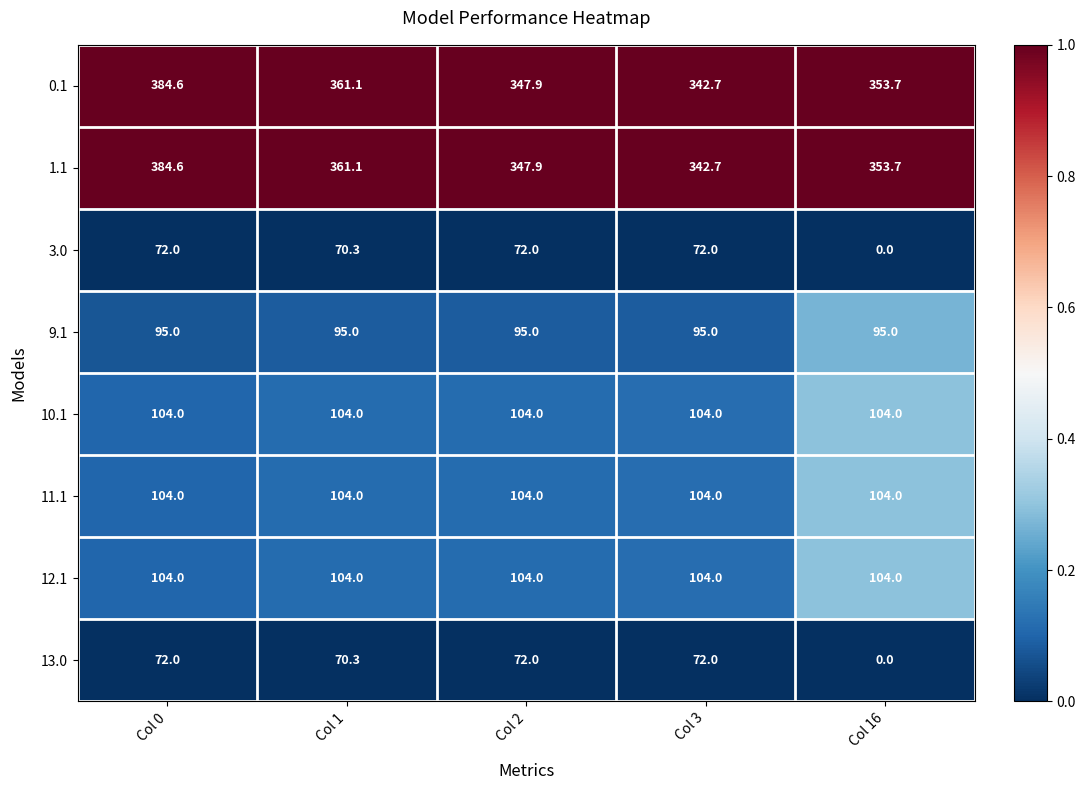

What is the total value across all series at Col 1?

1269.8